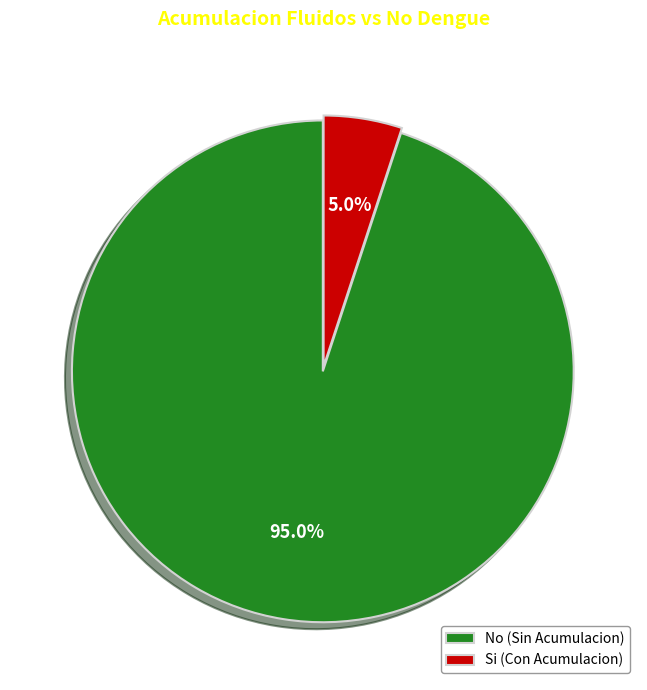

Rank the categories by value from highest to lowest.

No, Si